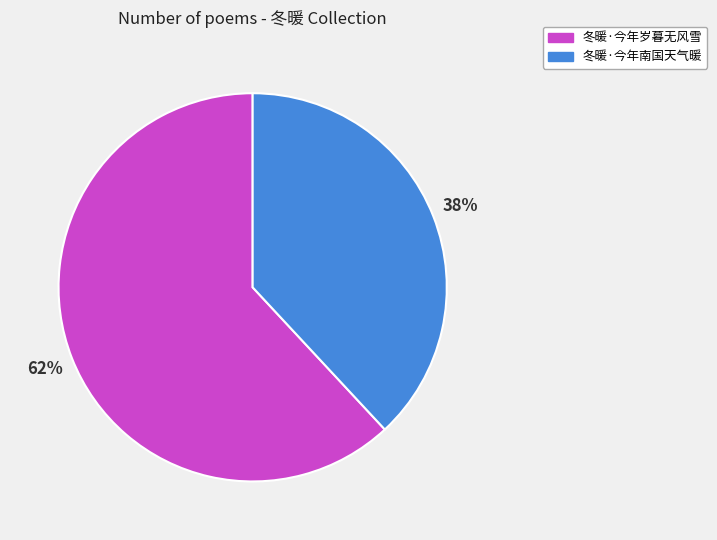

Rank the categories by value from lowest to highest.

冬暖·今年南国天气暖, 冬暖·今年岁暮无风雪